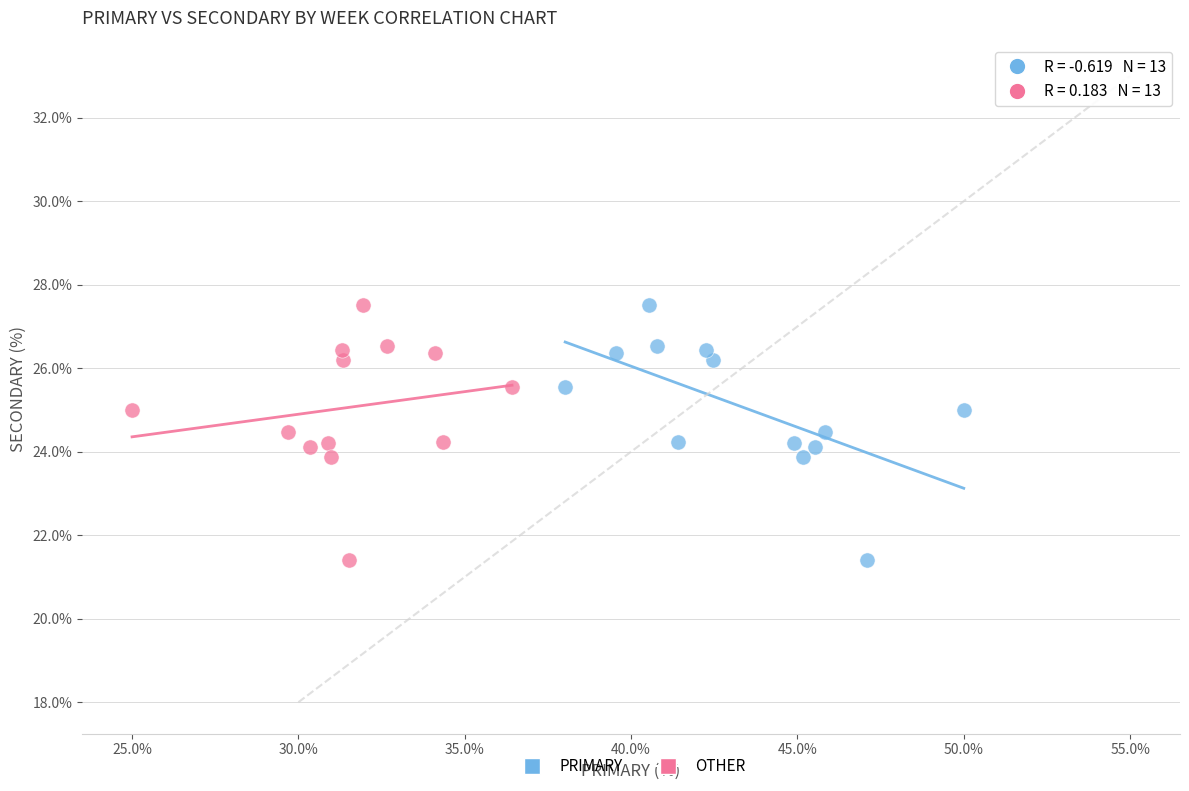

What are all the series names shown in the legend?

PRIMARY, OTHER